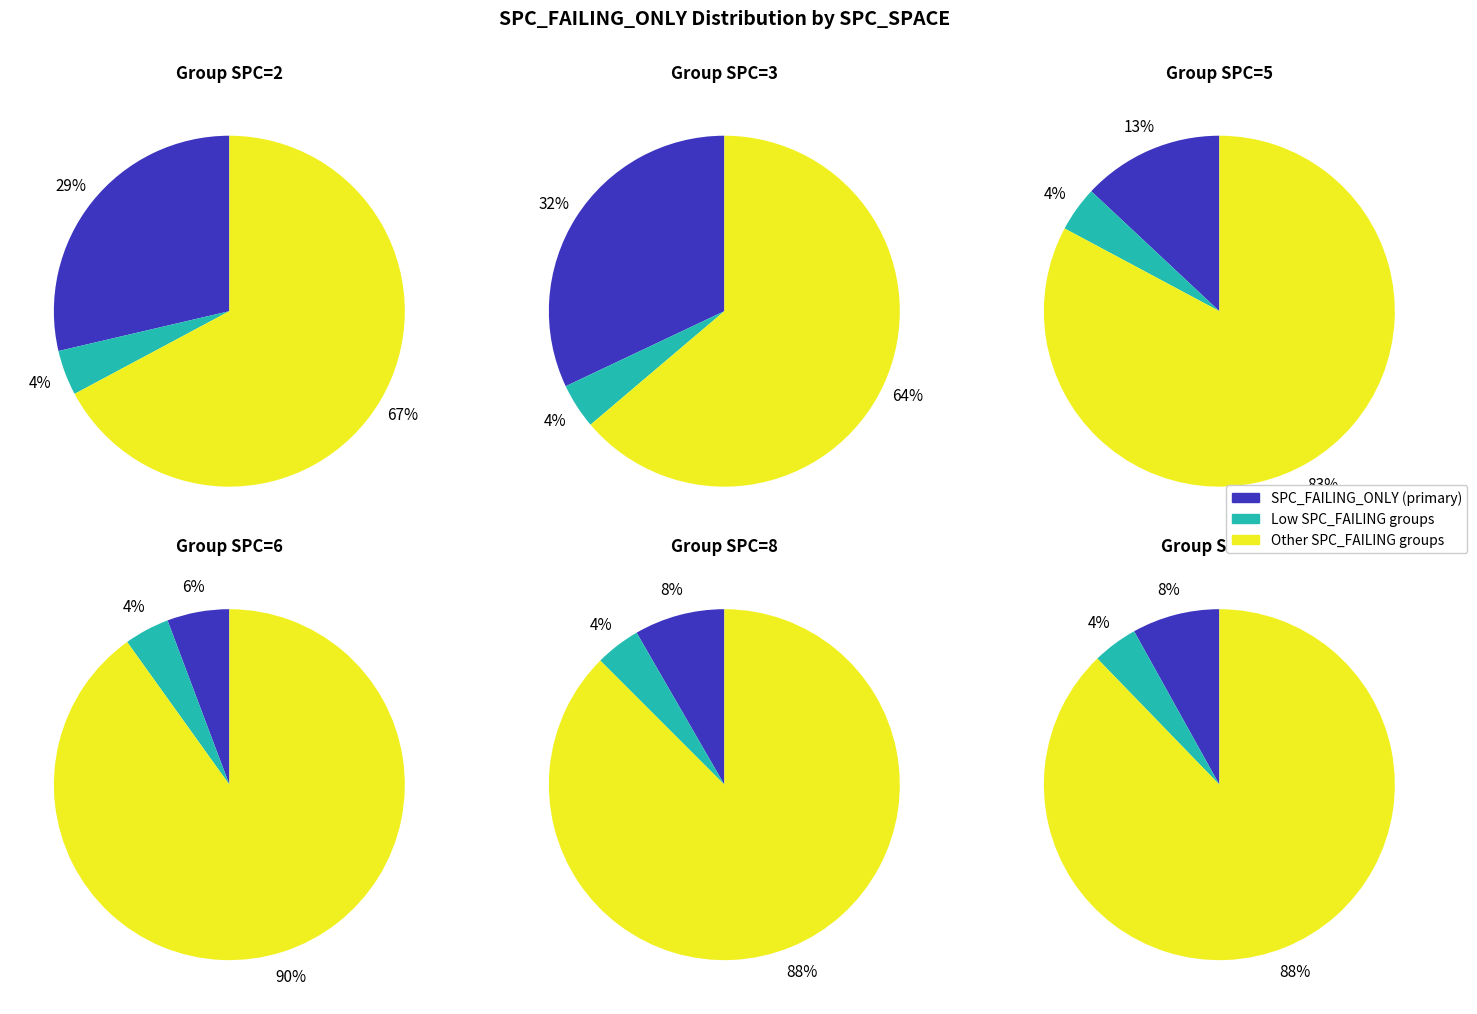

Does SPC_FAILING_ONLY=18 represent more than half of the total?

No